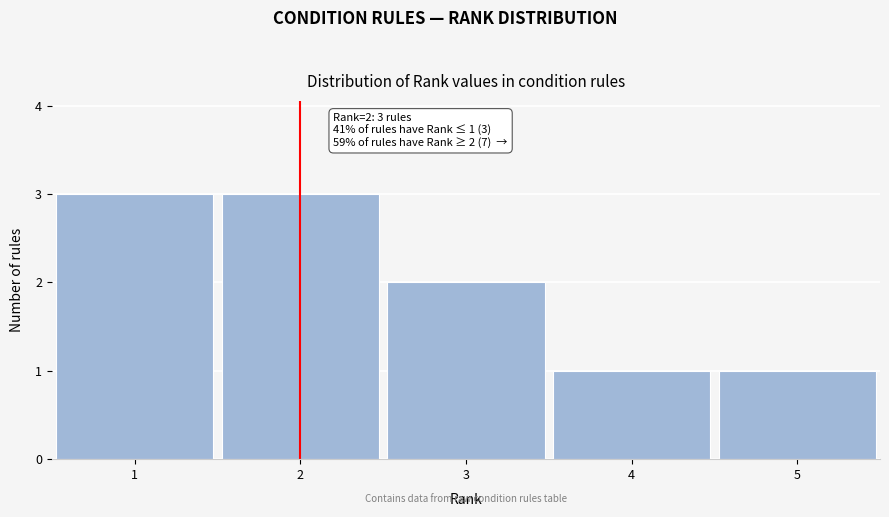

Reading left to right, transcribe all the data shown in this chart.

1=3	2=3	3=2	4=1	5=1